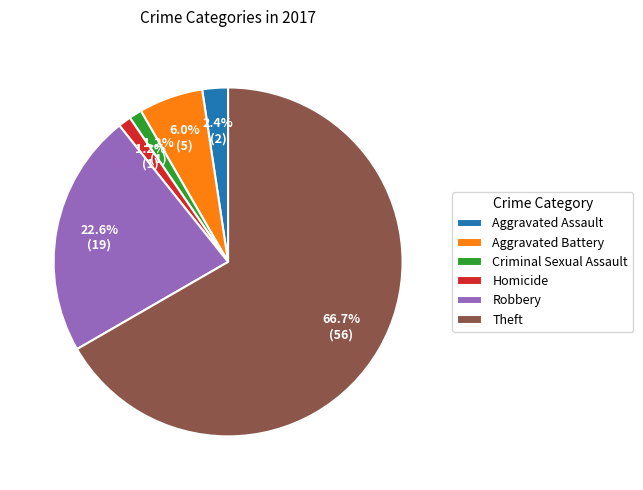

Is there a majority slice in this chart?

Yes